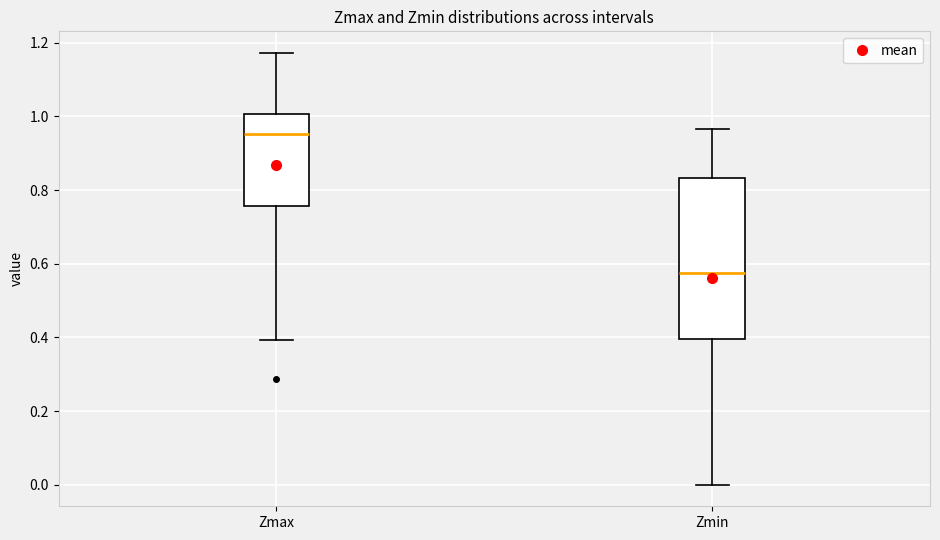

Reading left to right, transcribe this box plot: for each box, give where its median line is, the range the box spans, and where its two whiskers end, as read against the y-axis. The values are not printed on the chart, so give them approximately, as read against the axis.

Zmax: median 0.96, box 0.76 to 1.00, whiskers 0.40 to 1.18
Zmin: median 0.58, box 0.40 to 0.84, whiskers 0.00 to 0.96